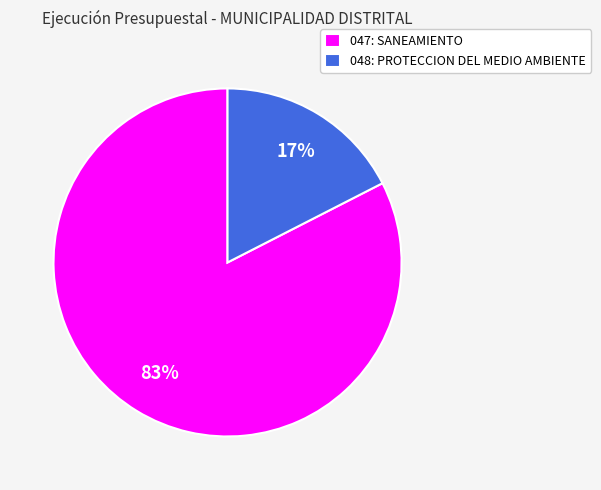

Rank the categories by value from lowest to highest.

048: PROTECCION DEL MEDIO AMBIENTE, 047: SANEAMIENTO